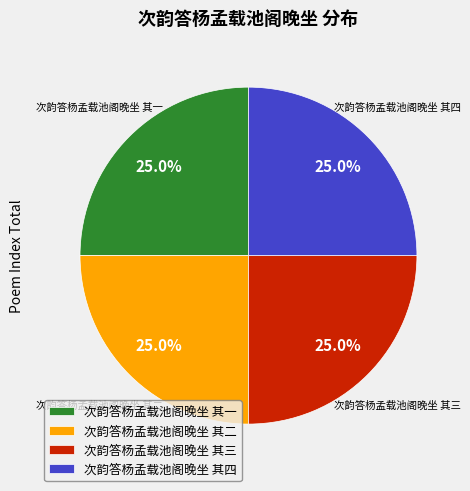

Does 次韵答杨孟载池阁晚坐 其一 represent more than half of the total?

No